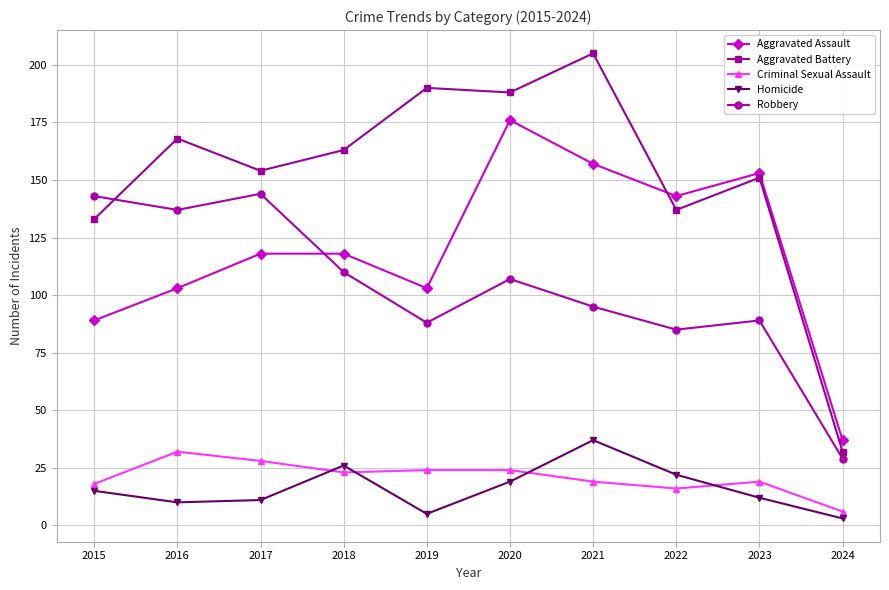

Count the number of data series in this chart.

5